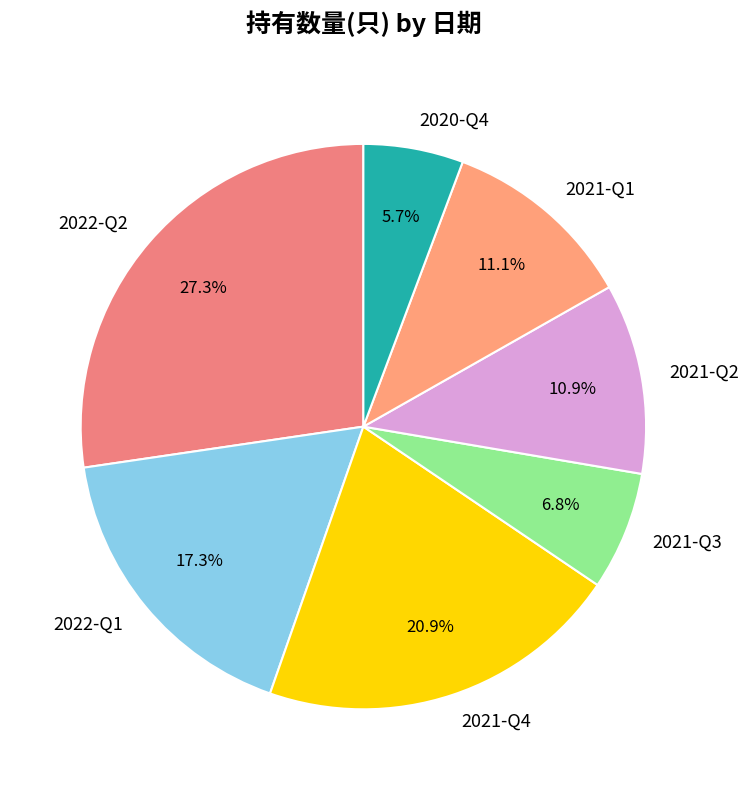

Is there any slice that represents more than half of the pie?

No